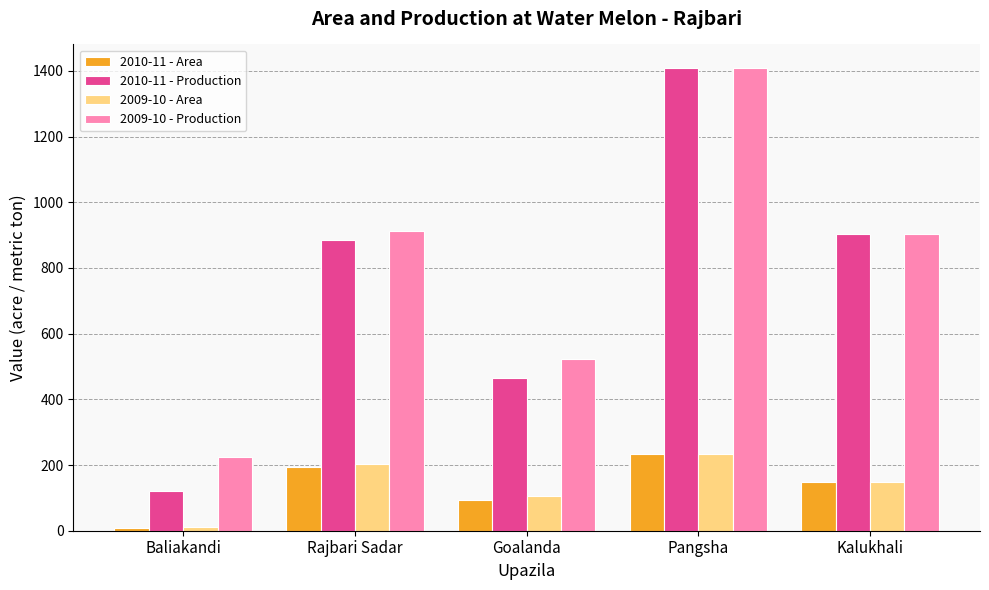

How many groups of bars are there?

5